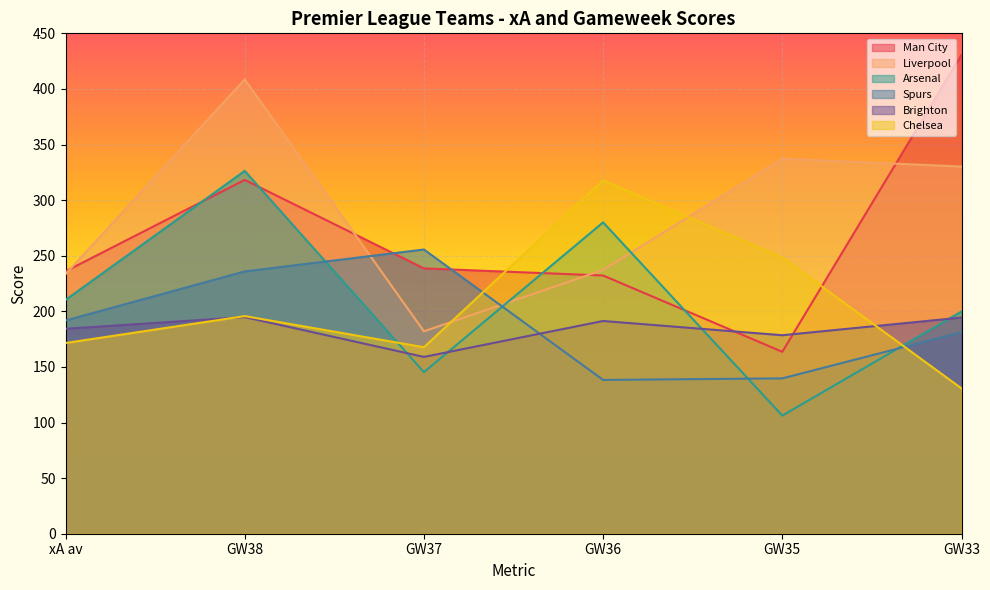

True or false: Liverpool has a value of 337.2 at GW35.

True